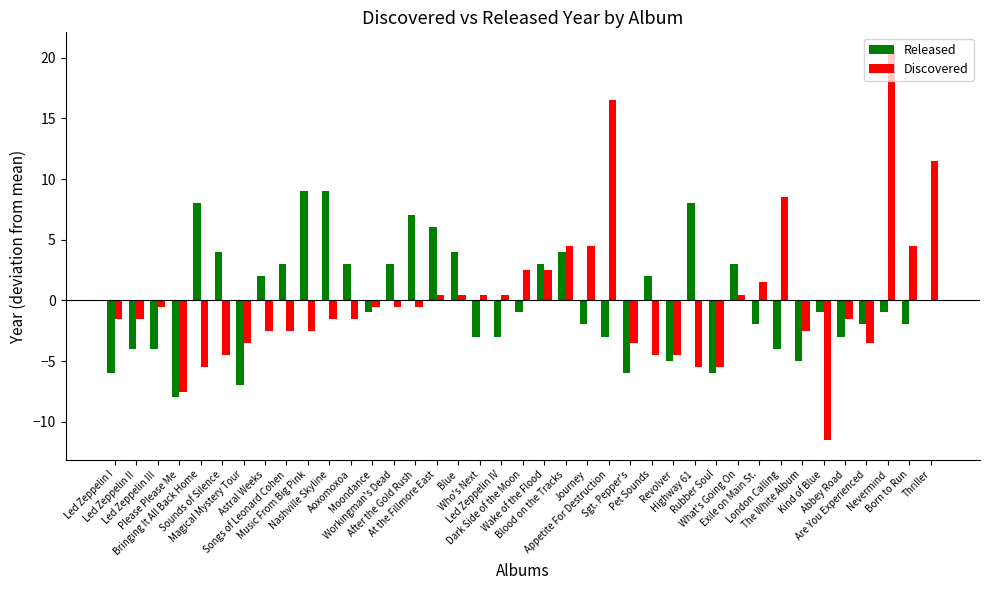

What is the maximum value shown in the chart?

20.5